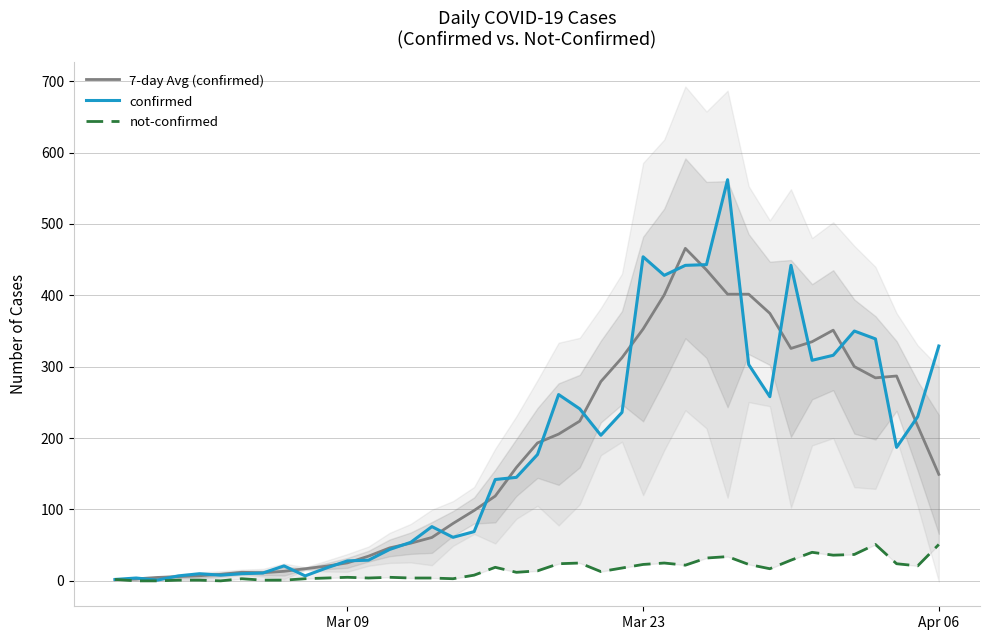

At how many categories does at least one series exceed 476?

1